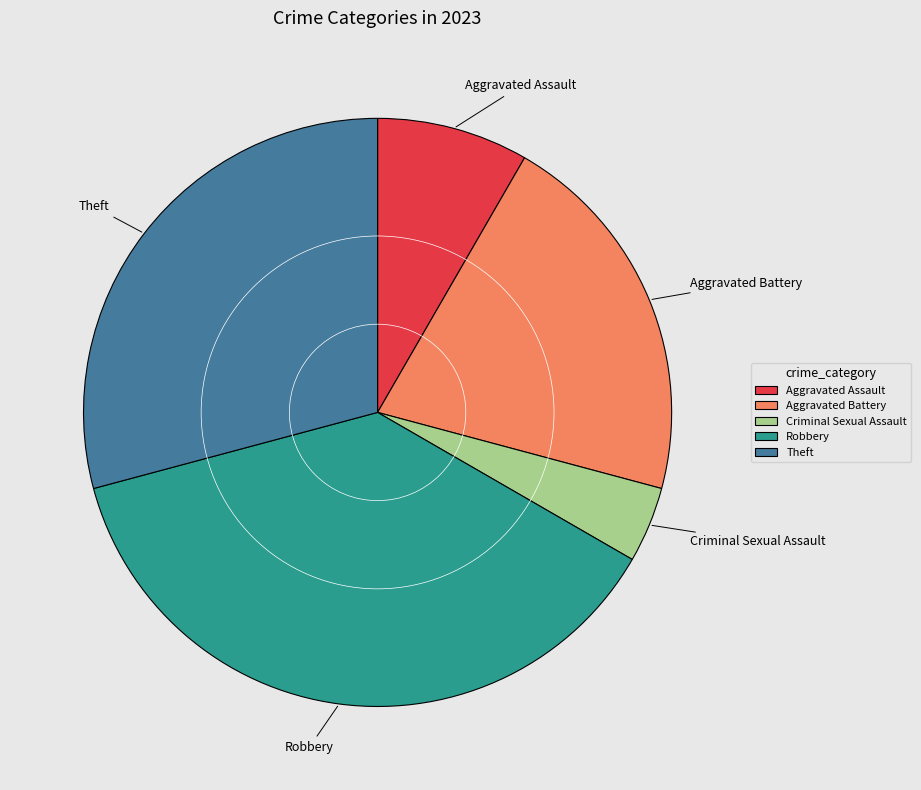

Is it true that Robbery is 37% of the pie?

True